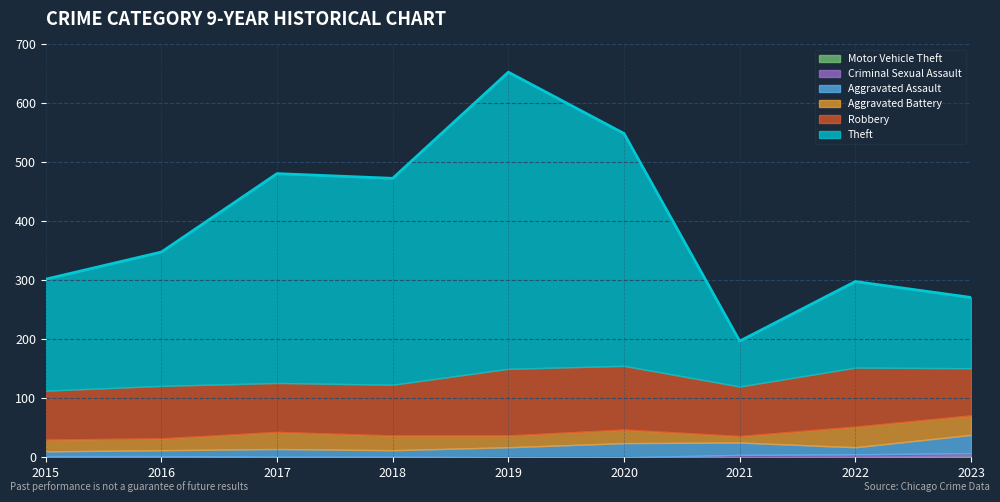

Where is Criminal Sexual Assault nearest to the value 2?

2015